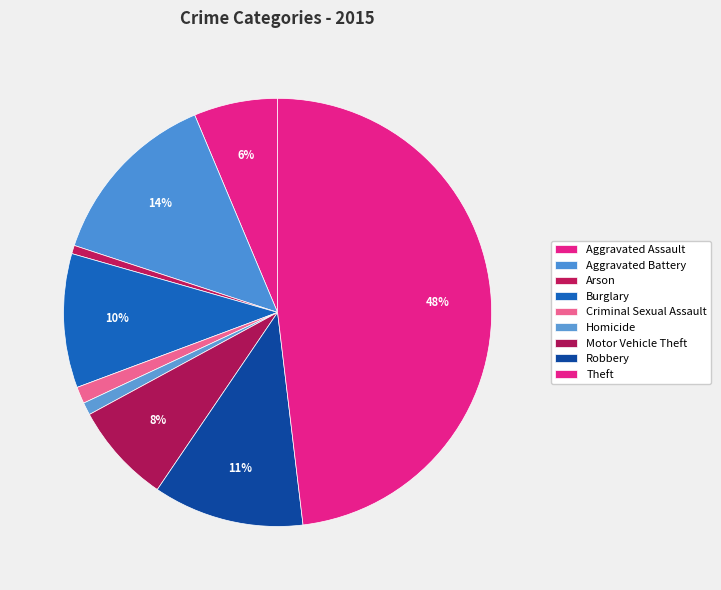

To the nearest percent, what is the difference between the largest and smallest slice percentages?

47%